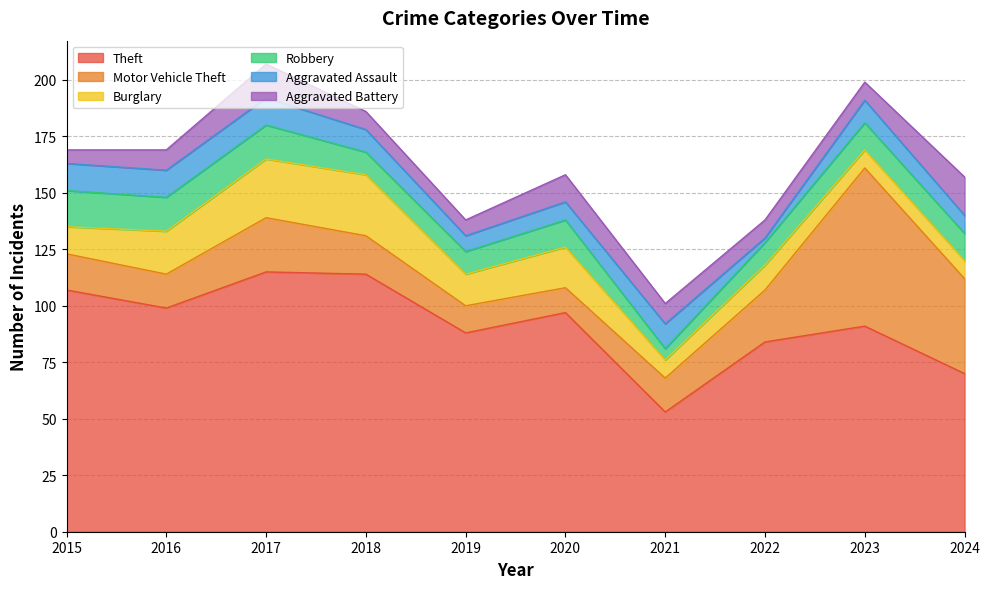

What is the minimum value for Motor Vehicle Theft?

11